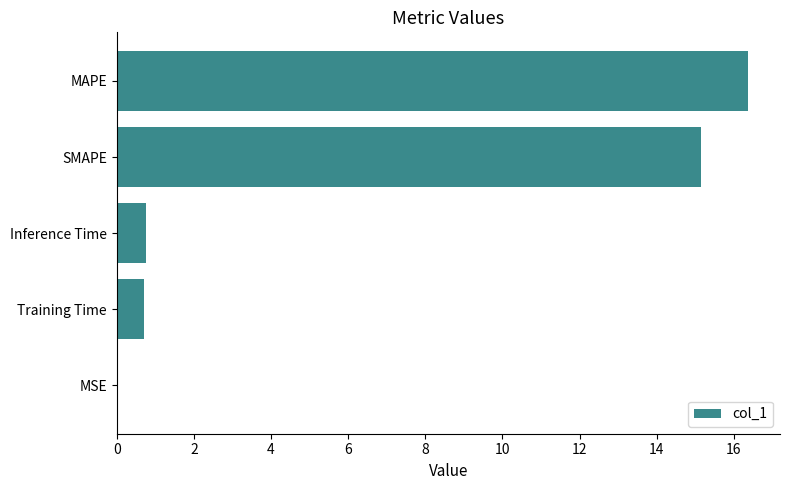

What is the average value?

6.6